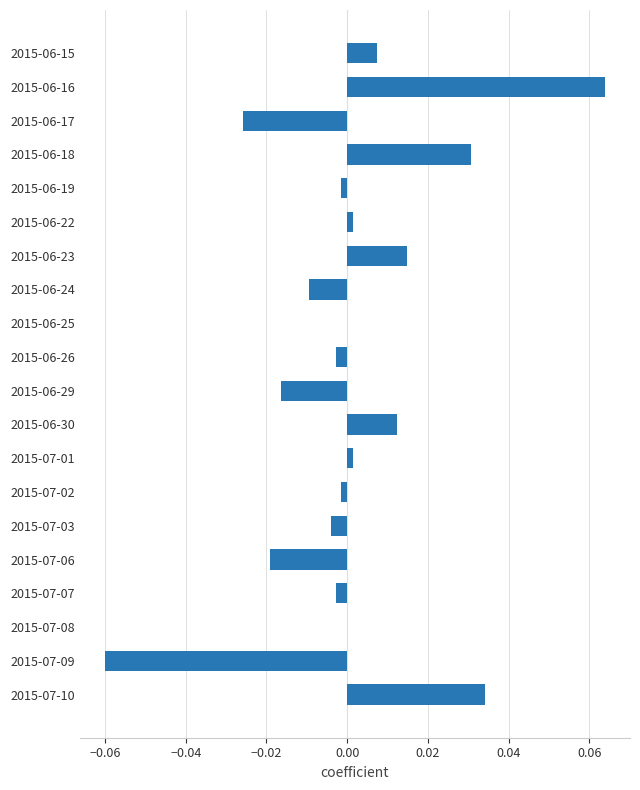

The chart shows a value of -0.0 at 2015-07-06. True or false?

True